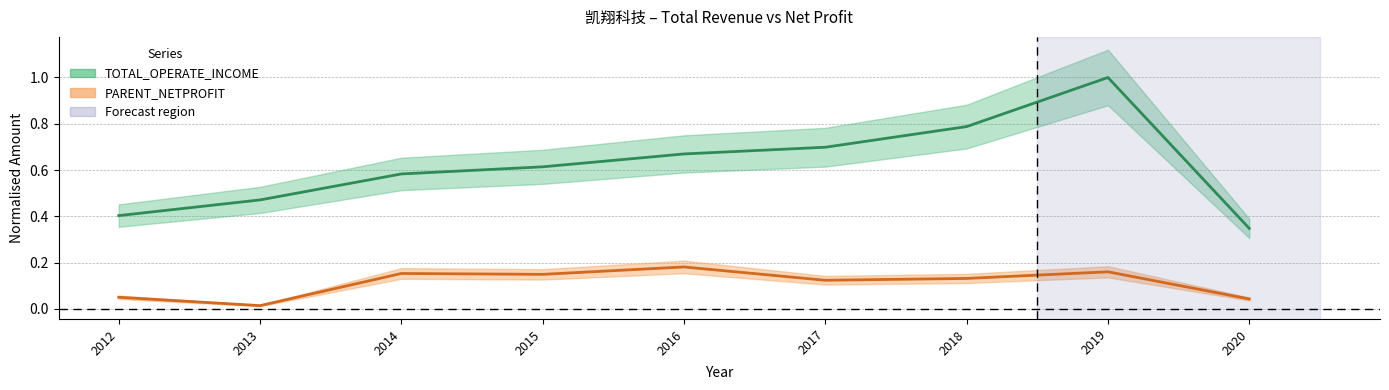

At which category does TOTAL_OPERATE_INCOME reach its first local peak?

2019